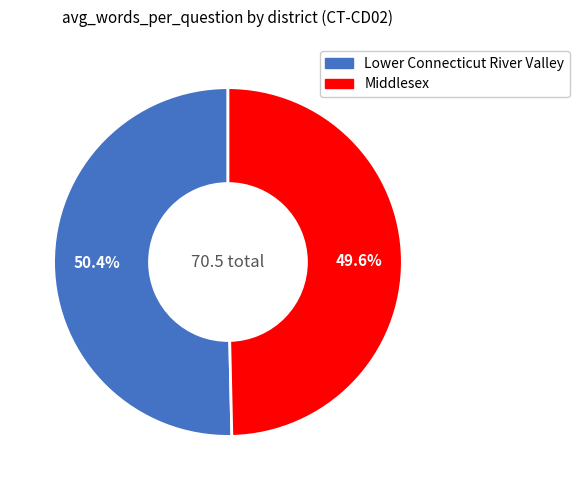

Rank the categories by value from lowest to highest.

Middlesex, Lower Connecticut River Valley